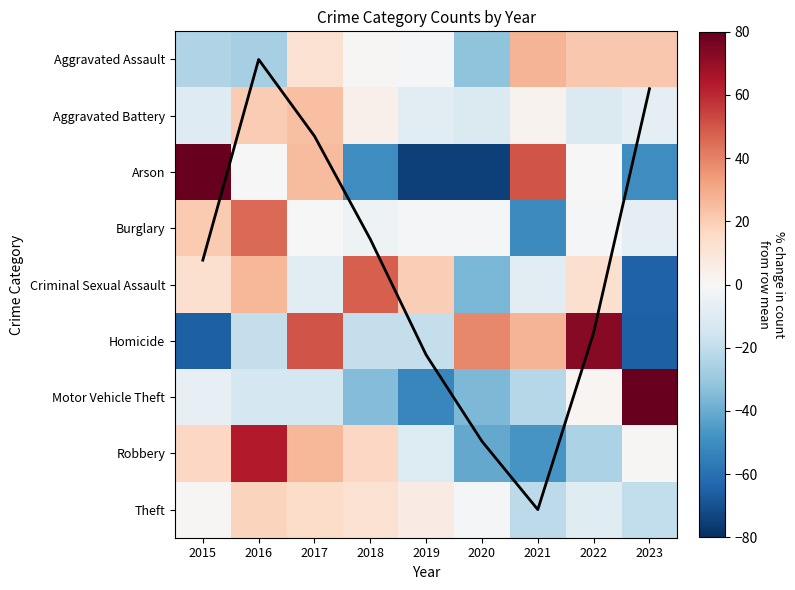

Which label corresponds to the largest value in the chart?

2023